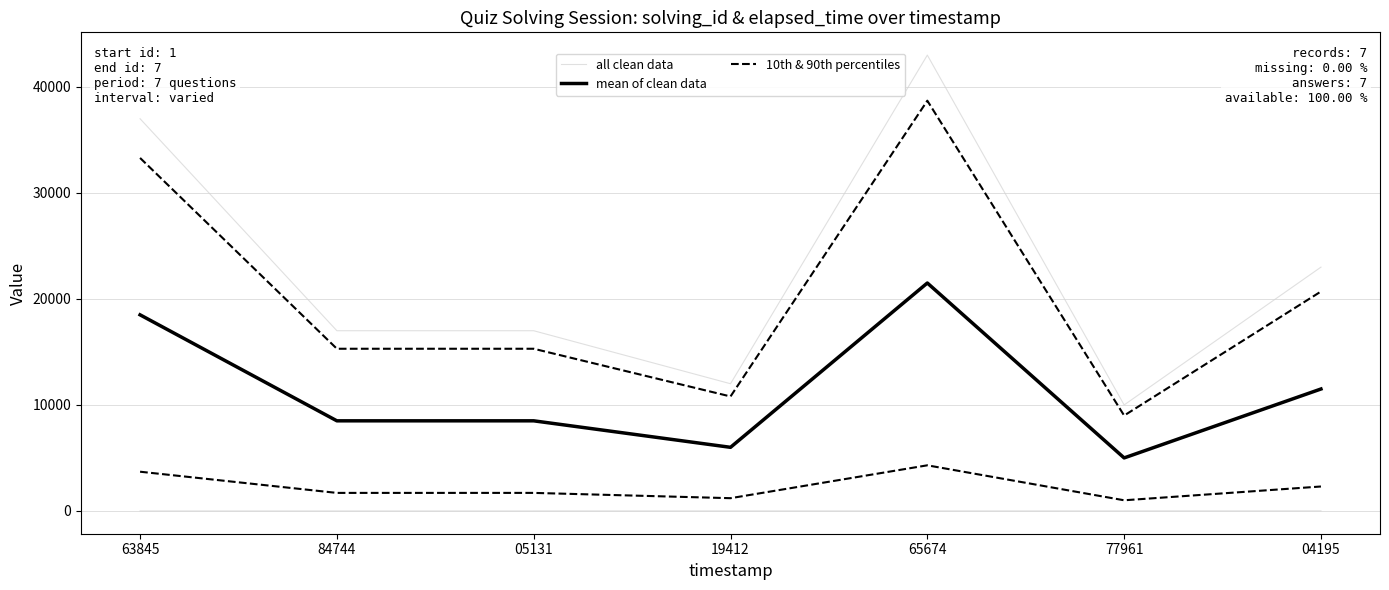

True or false: mean of clean data has a value of 3187.0 at 84744.

False